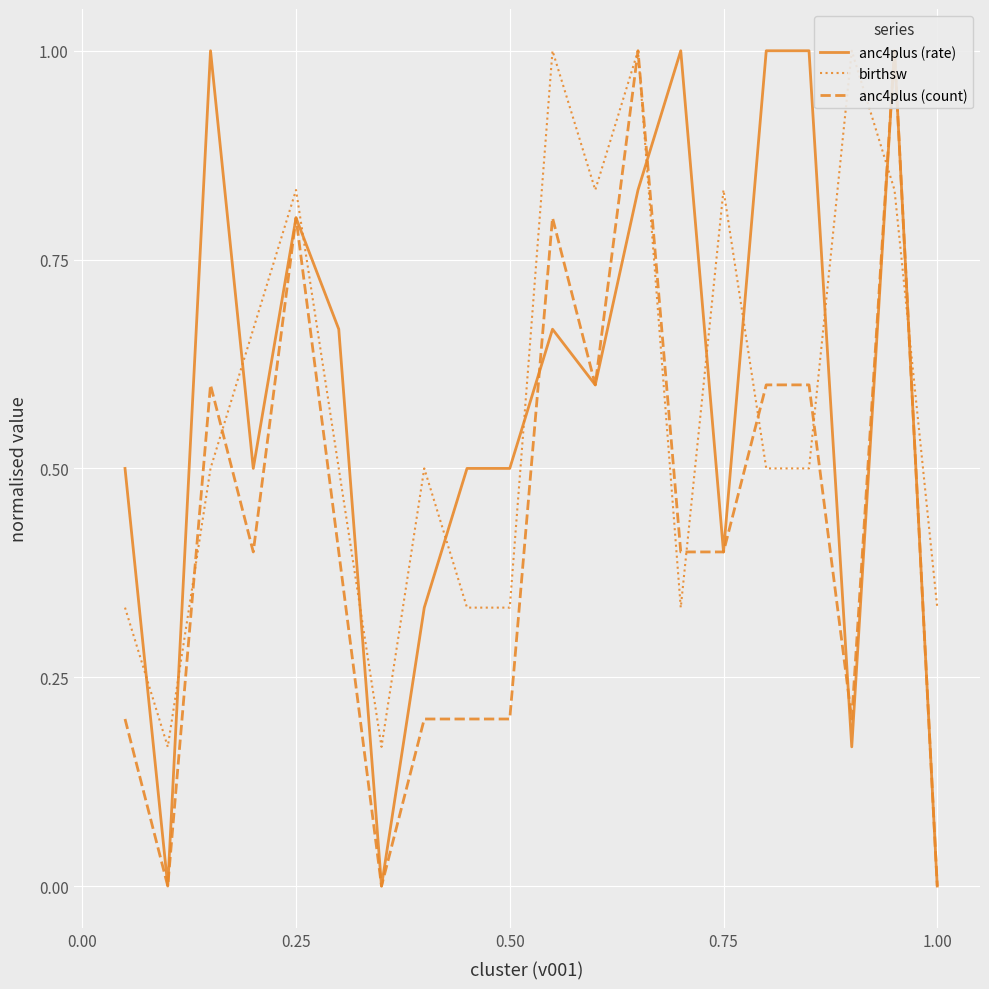

True or false: anc4plus (count) and birthsw cross at least once.

True